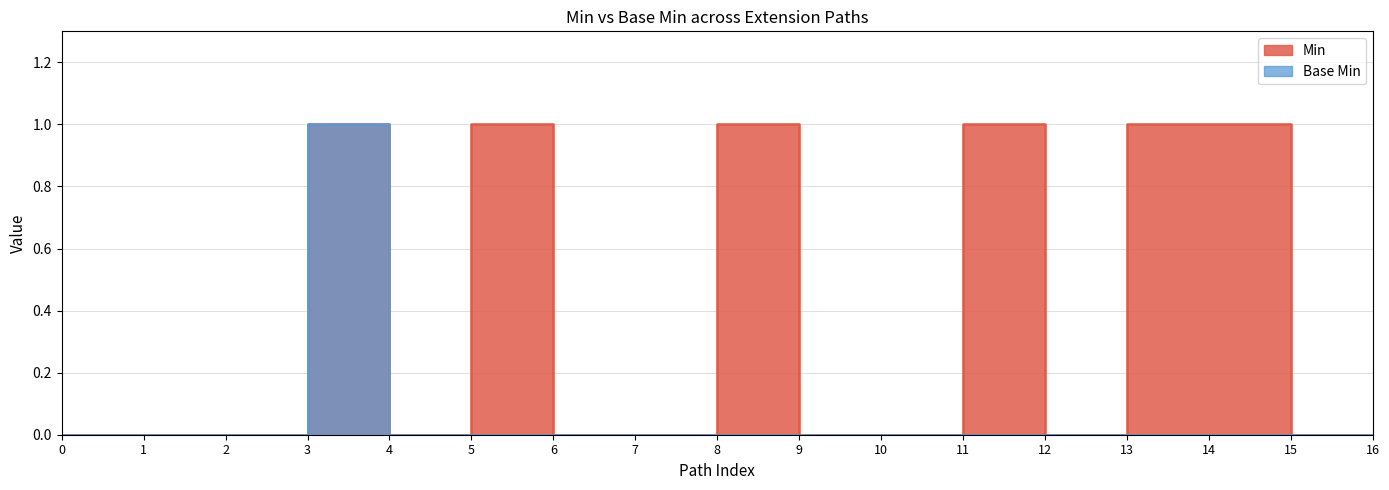

True or false: Base Min and Min cross at least once.

False